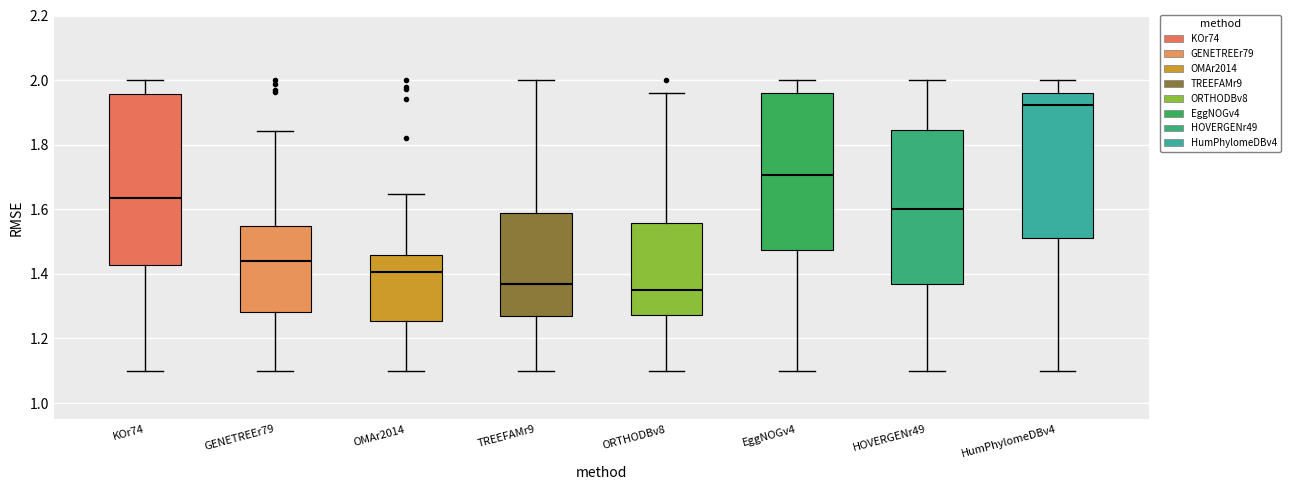

Where is the lower edge of the box for HumPhylomeDBv4 on the y-axis? The values are not printed on the chart, so give them approximately, as read against the axis.

1.52